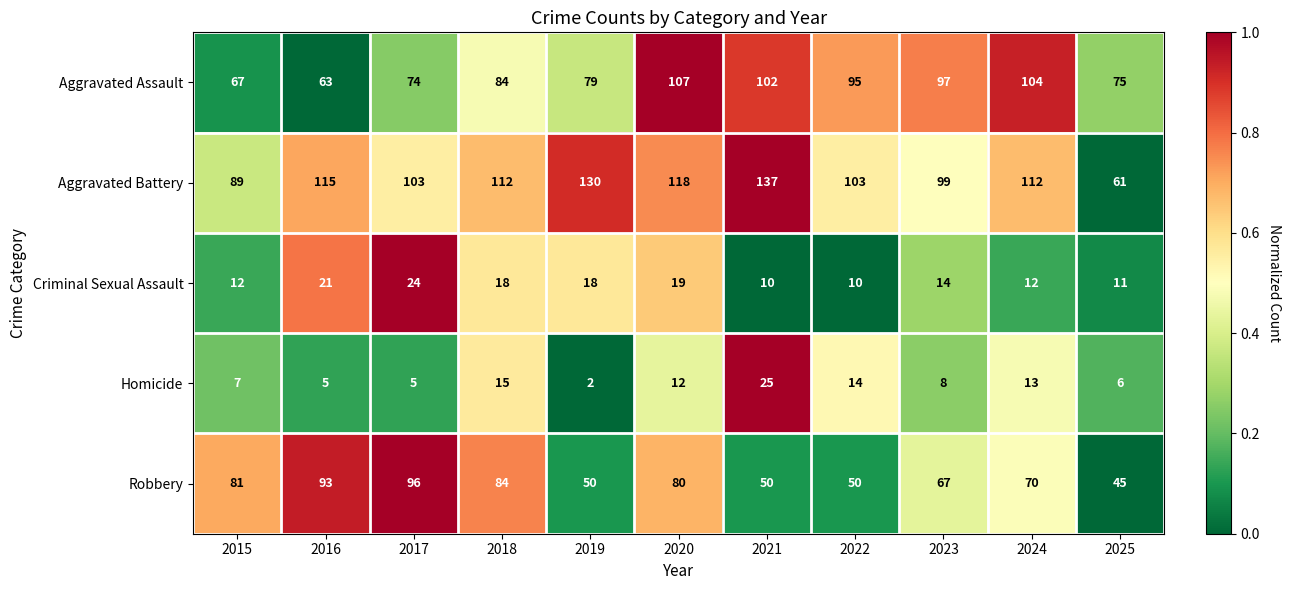

Which label corresponds to the smallest value in the chart?

2019